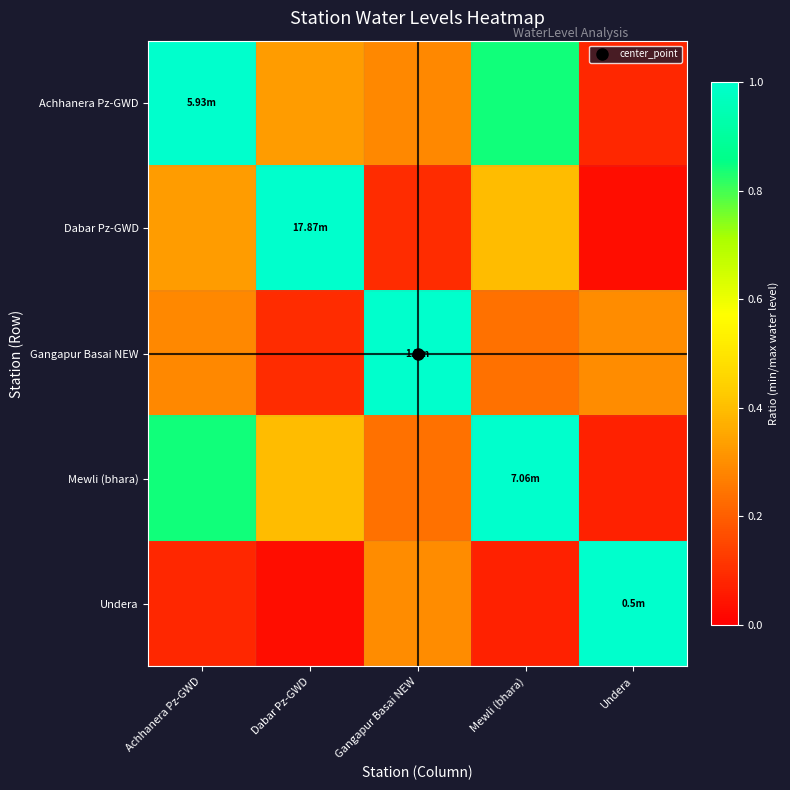

What is the difference between the highest and lowest values at Mewli (bhara)?

0.9